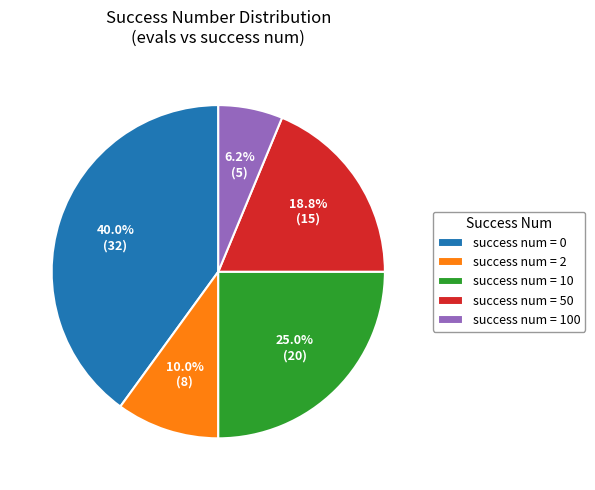

Rank the categories by value from highest to lowest.

success num = 0, success num = 10, success num = 50, success num = 2, success num = 100